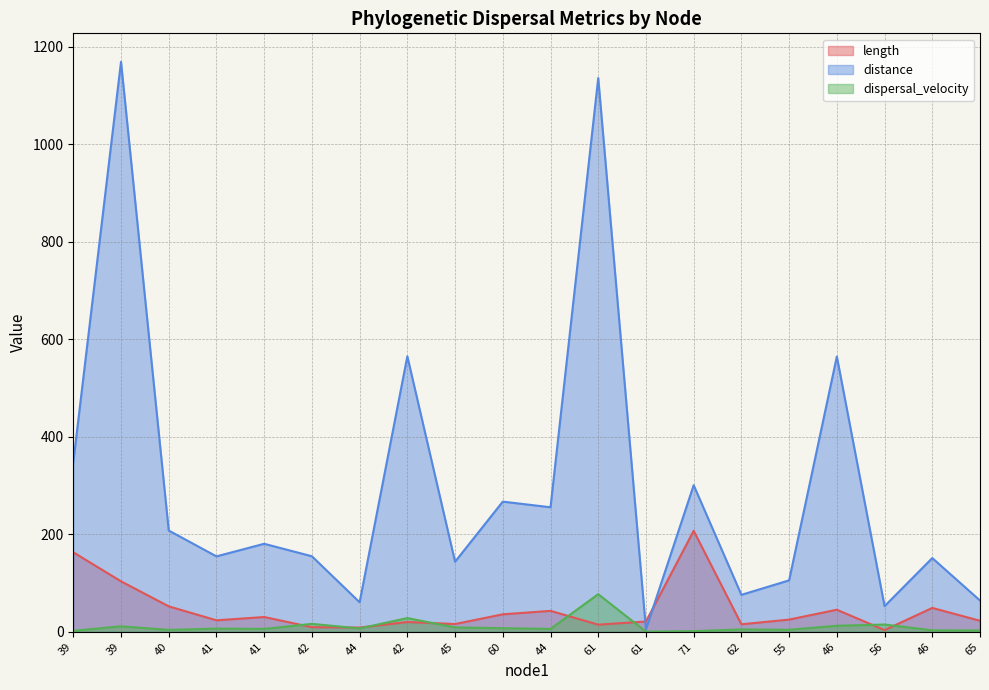

The value of distance at 71 is 208.1. True or false?

False